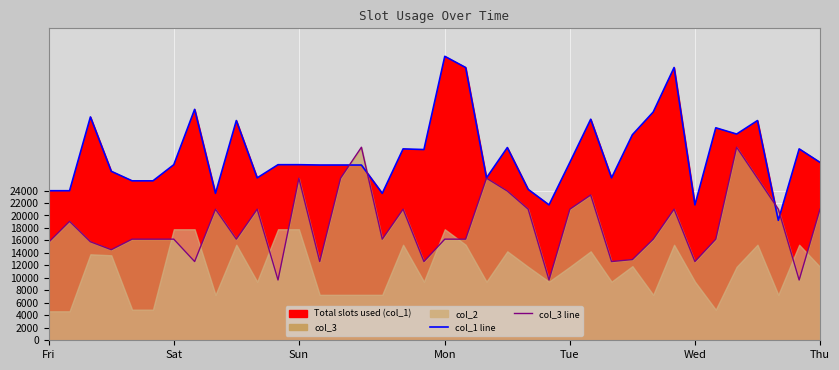

What is the label of the 21st point from the right?

17